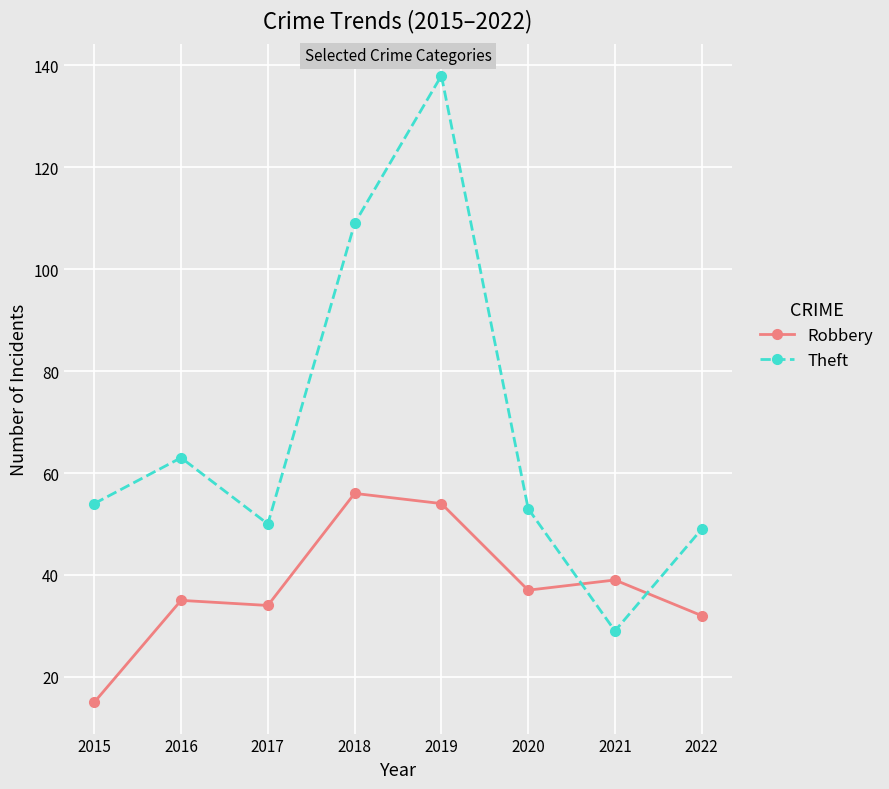

How many intersections are there between Theft and Robbery?

2